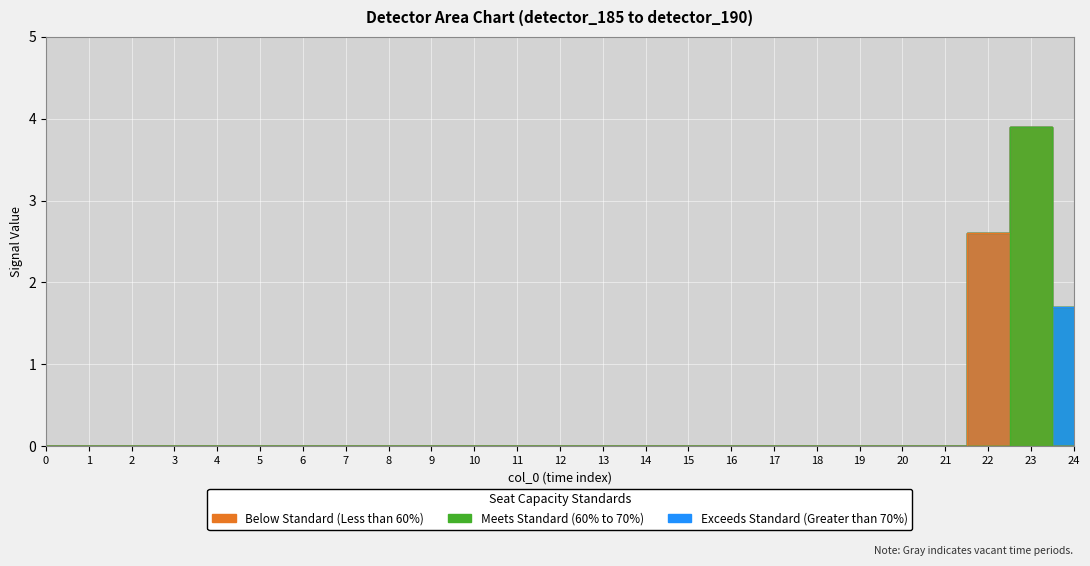

What is the difference between the second highest and minimum values in the detector_185 series?

2.6